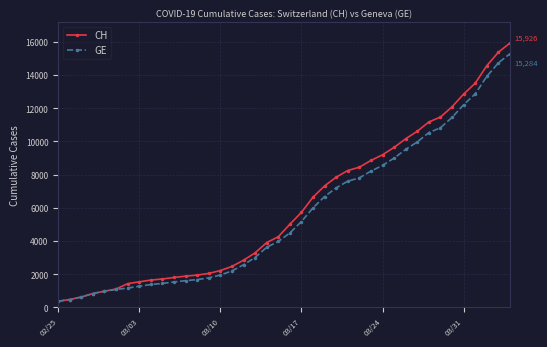

Which series has the largest total across all categories?

CH